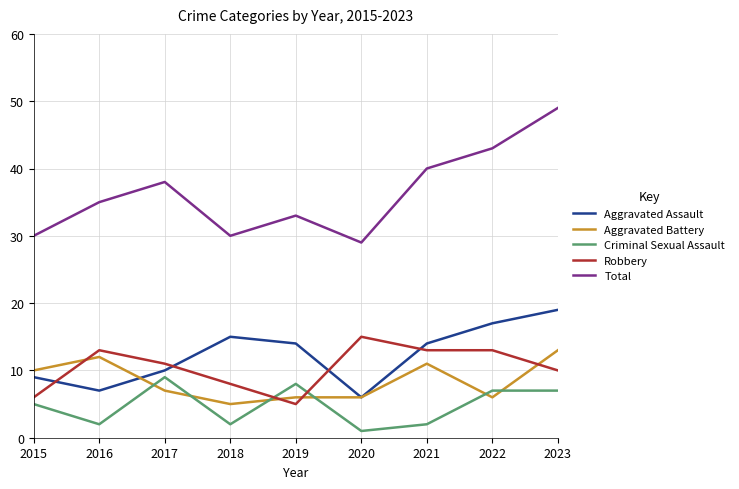

Reading left to right, list all the values displayed in this chart.

Aggravated Assault: 2015=9	2016=7	2017=10	2018=15	2019=14	2020=6	2021=14	2022=17	2023=19
Aggravated Battery: 2015=10	2016=12	2017=7	2018=5	2019=6	2020=6	2021=11	2022=6	2023=13
Criminal Sexual Assault: 2015=5	2016=2	2017=9	2018=2	2019=8	2020=1	2021=2	2022=7	2023=7
Robbery: 2015=6	2016=13	2017=11	2018=8	2019=5	2020=15	2021=13	2022=13	2023=10
Total: 2015=30	2016=35	2017=38	2018=30	2019=33	2020=29	2021=40	2022=43	2023=49